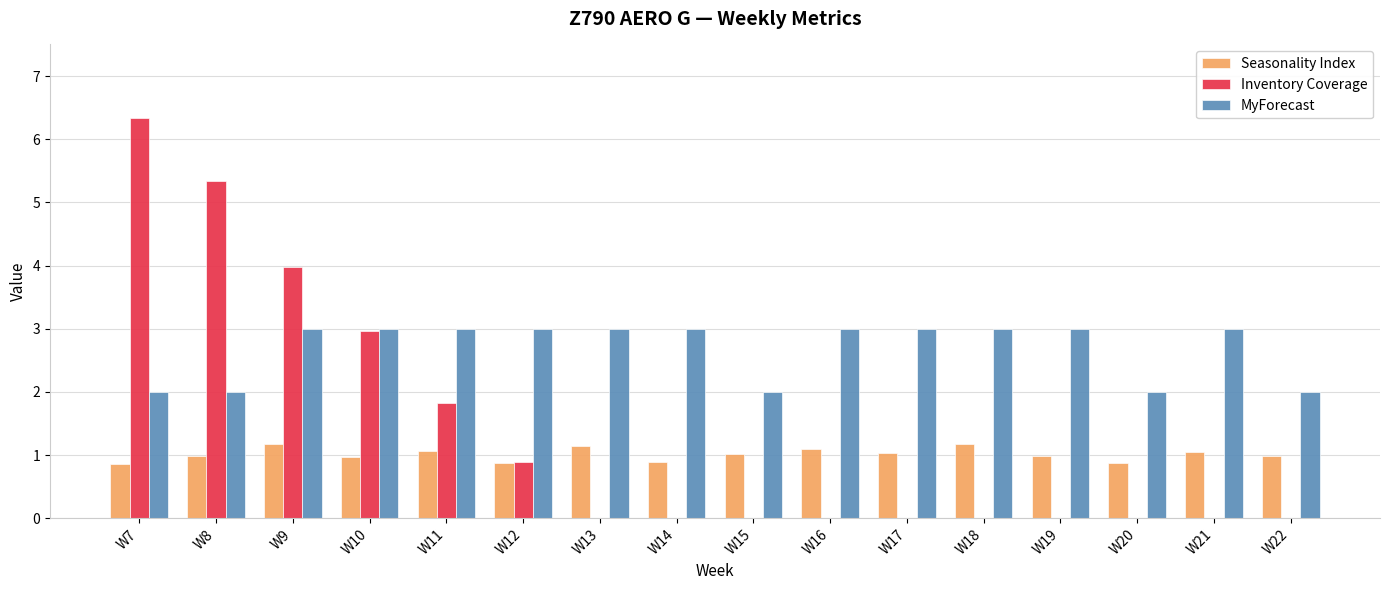

Which series has the widest spread of values?

Inventory Coverage